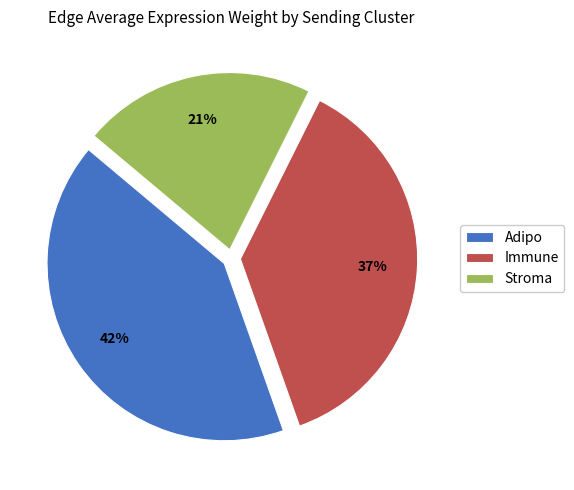

What is the ratio of the value at Stroma to the value at Adipo?

0.5